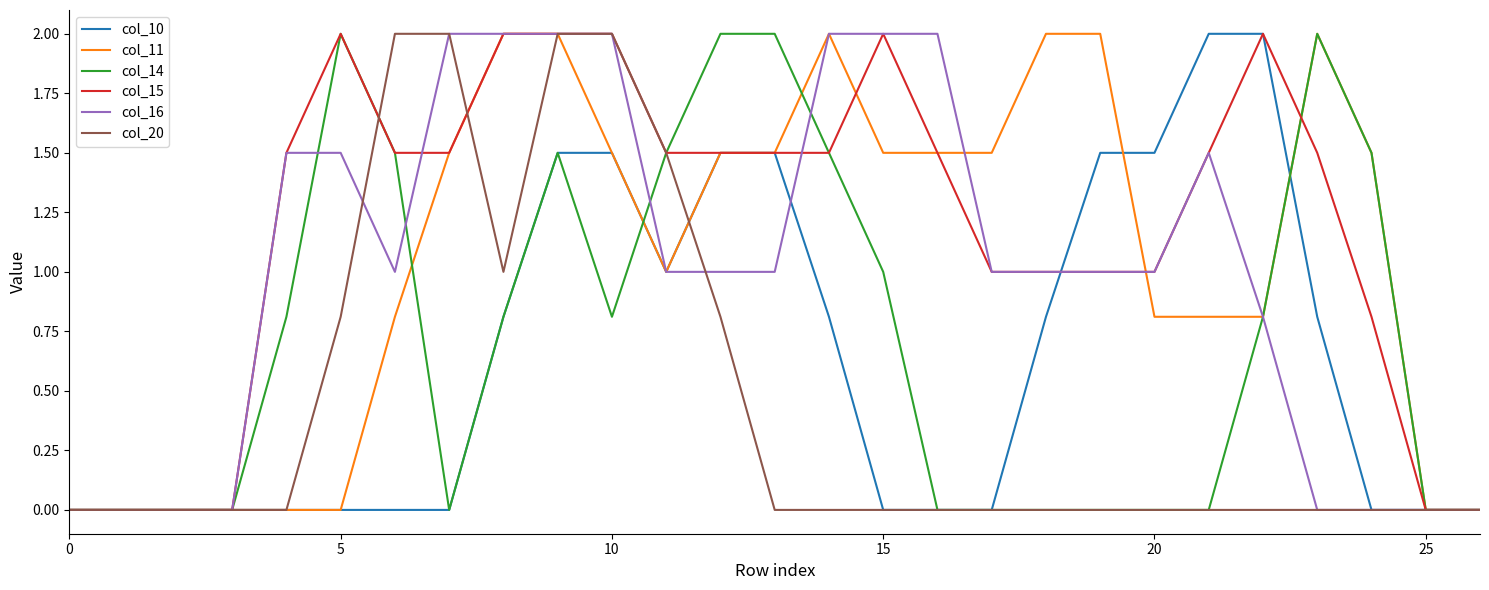

True or false: col_20 and col_16 intersect in this chart.

True